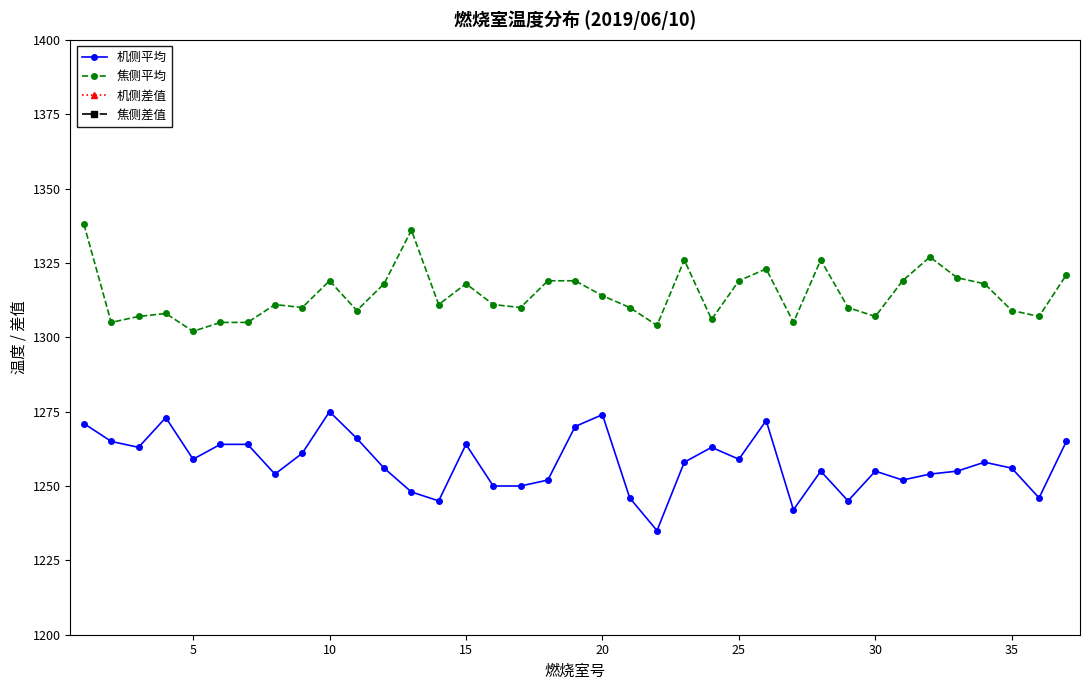

True or false: 焦侧平均 and 机侧平均 cross at least once.

False